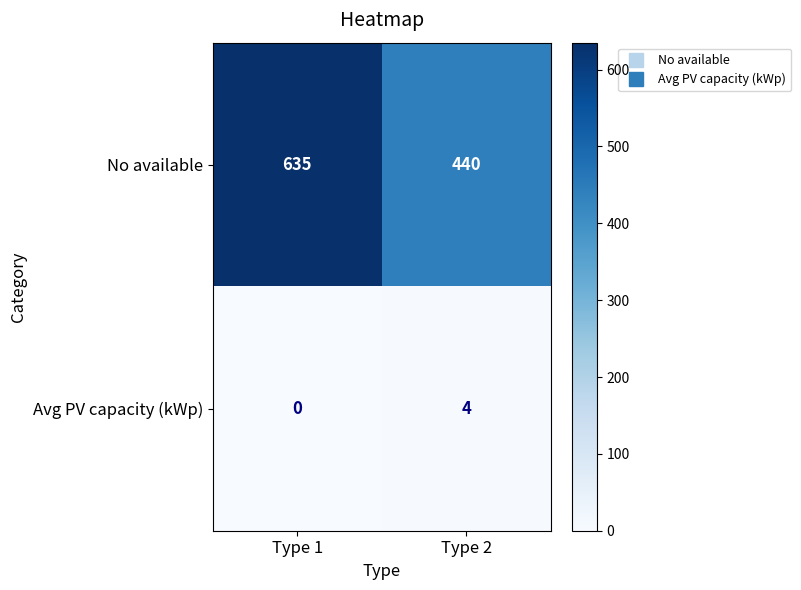

Rank the series by their average value, from highest to lowest.

No available, Avg PV capacity (kWp)